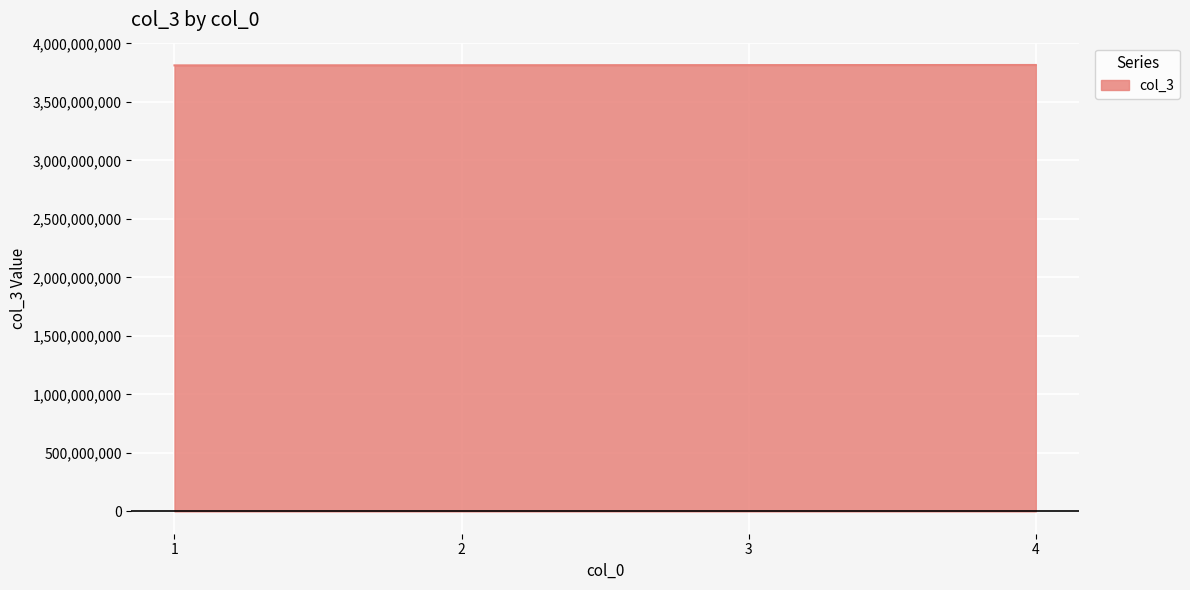

What is the sum of all values?

15255559998